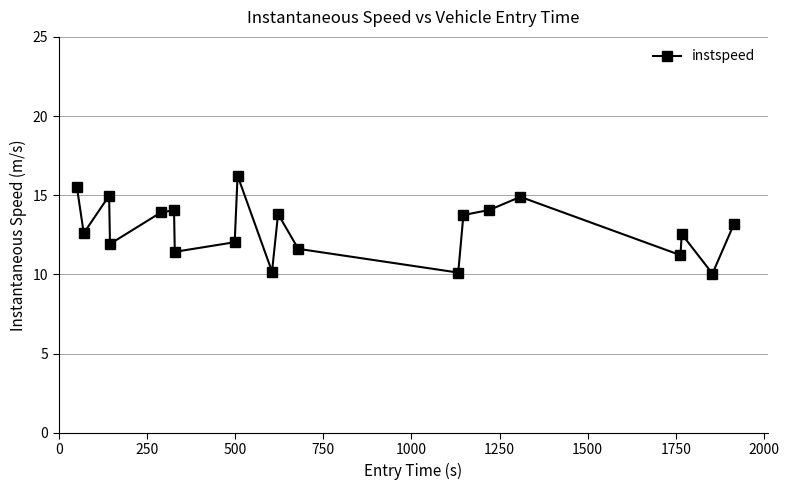

What is the average value?

12.9